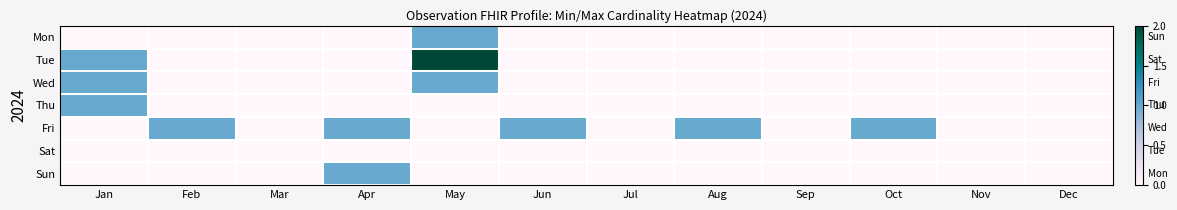

At which category does the chart reach its minimum across all series?

Jan